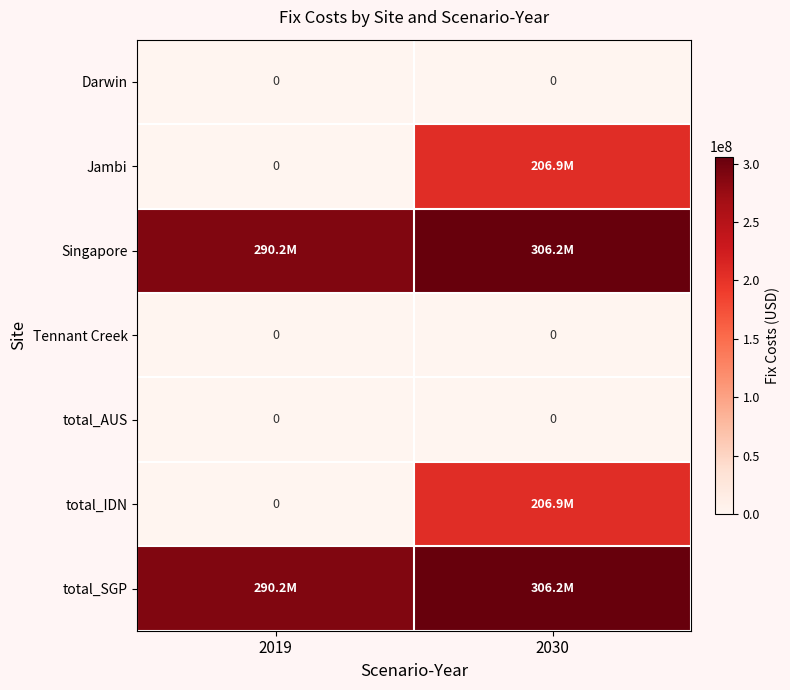

List the series in order of their peak value, lowest first.

Darwin, Tennant Creek, total_AUS, Jambi, total_IDN, Singapore, total_SGP